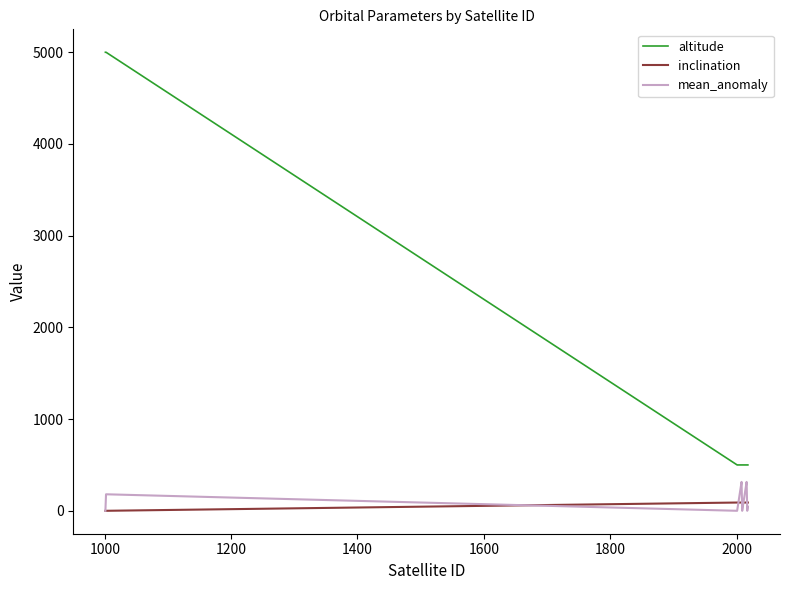

Which series has the widest spread of values?

altitude